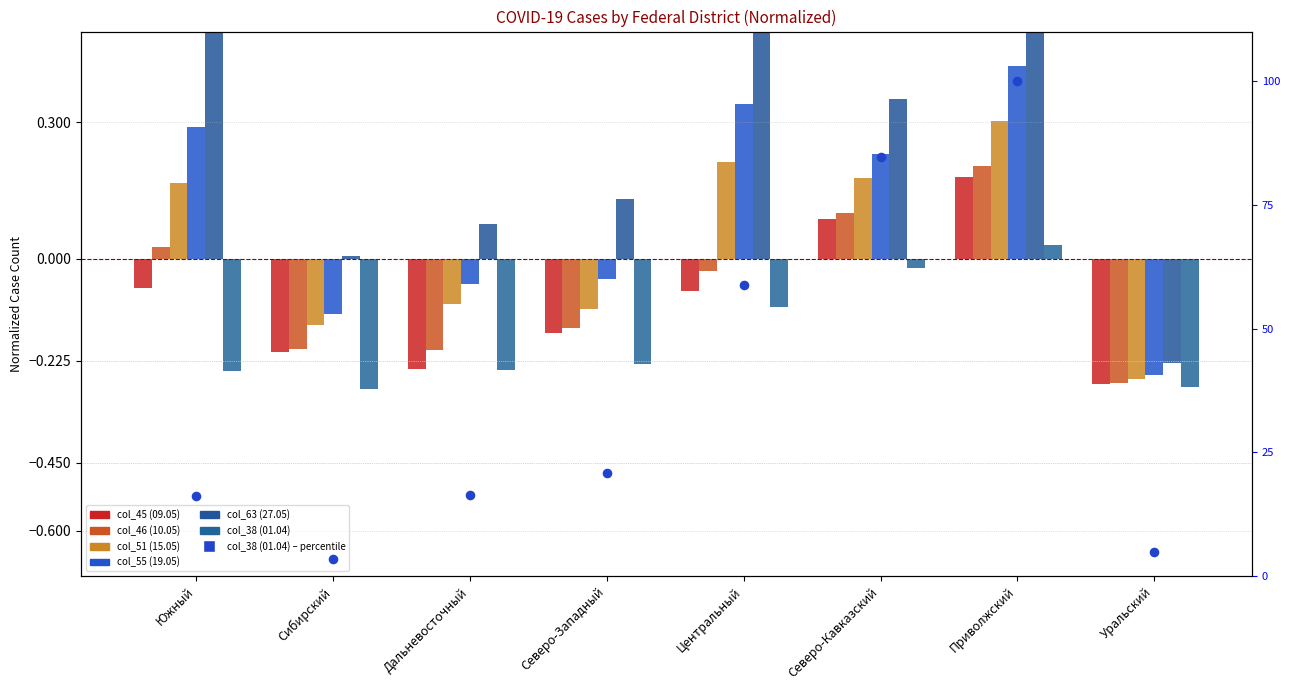

At how many categories does at least one series exceed 0?

7